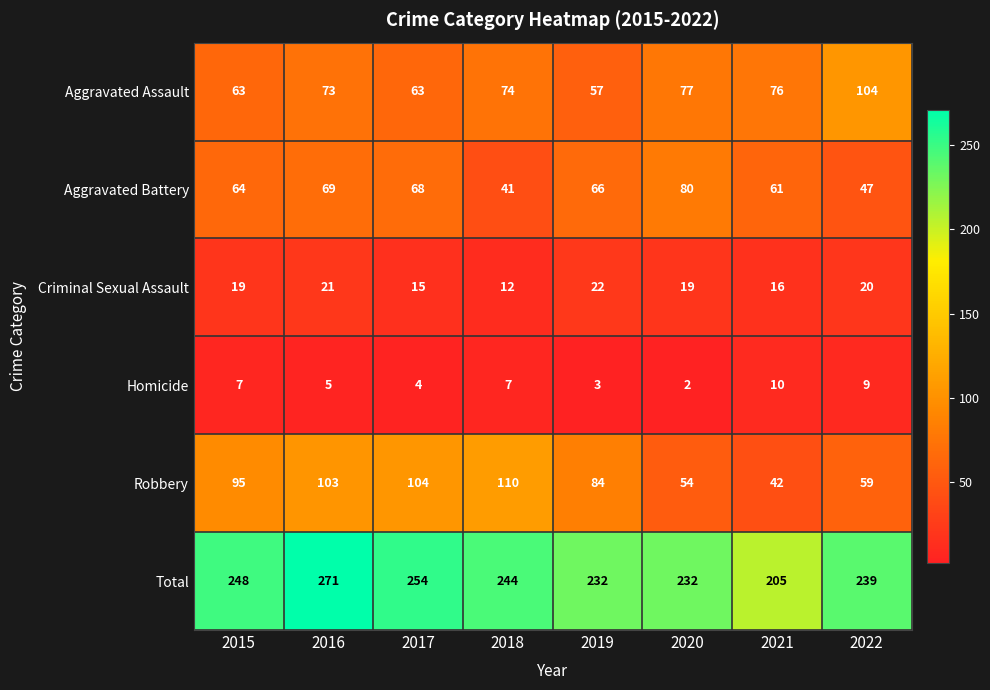

Rank the series at 2018 from highest to lowest value.

Total, Robbery, Aggravated Assault, Aggravated Battery, Criminal Sexual Assault, Homicide